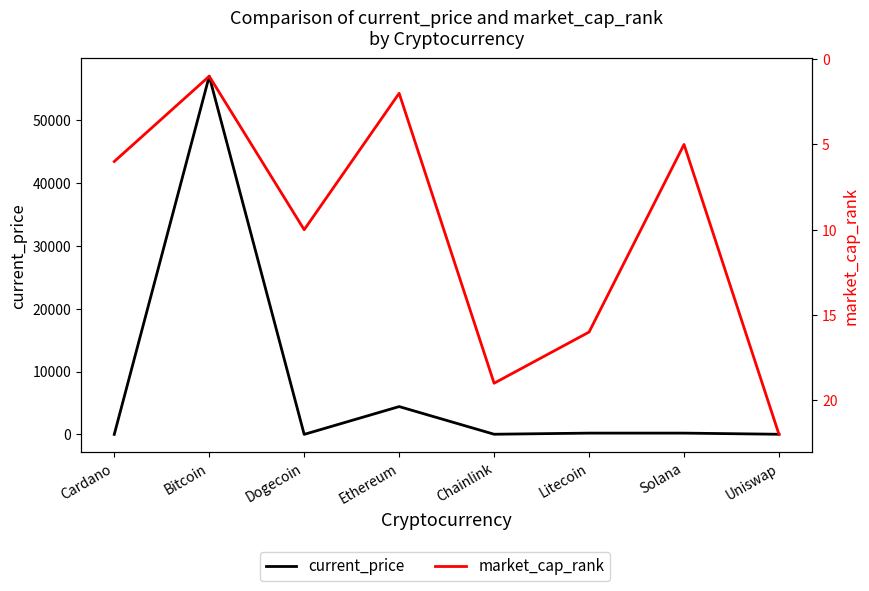

How many lines are shown in the chart?

2